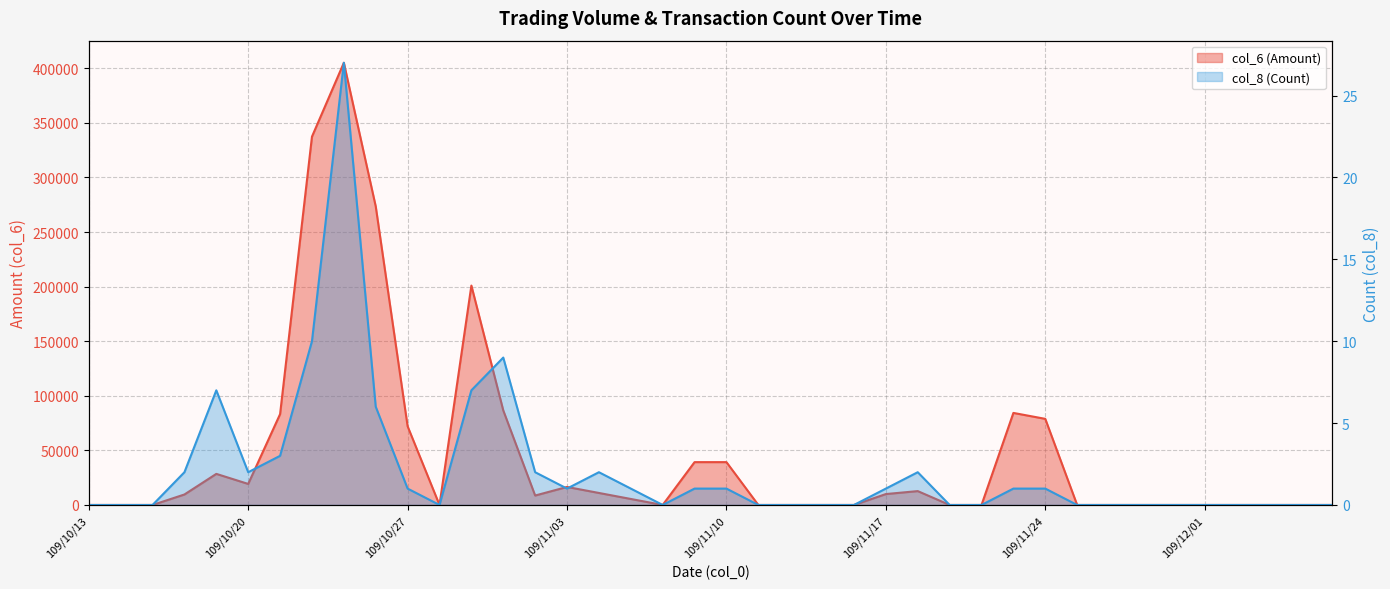

How many data points in col_6 (Amount) are above 5500?

19